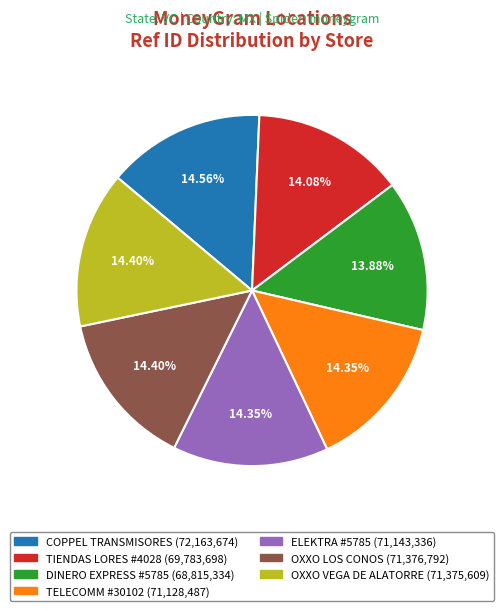

The OXXO LOS CONOS slice represents 2% of the pie. True or false?

False